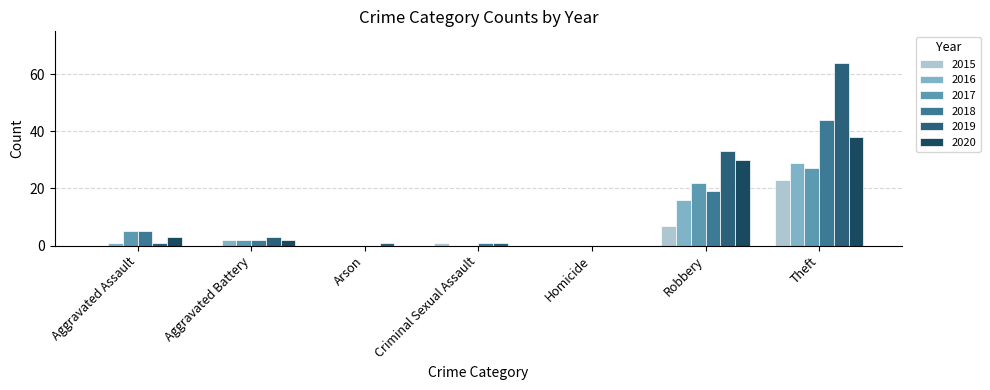

Reading left to right, transcribe all the data shown in this chart.

2015: 0	0	0	1	0	7	23
2016: 1	2	0	0	0	16	29
2017: 5	2	0	0	0	22	27
2018: 5	2	0	1	0	19	44
2019: 1	3	1	1	0	33	64
2020: 3	2	0	0	0	30	38